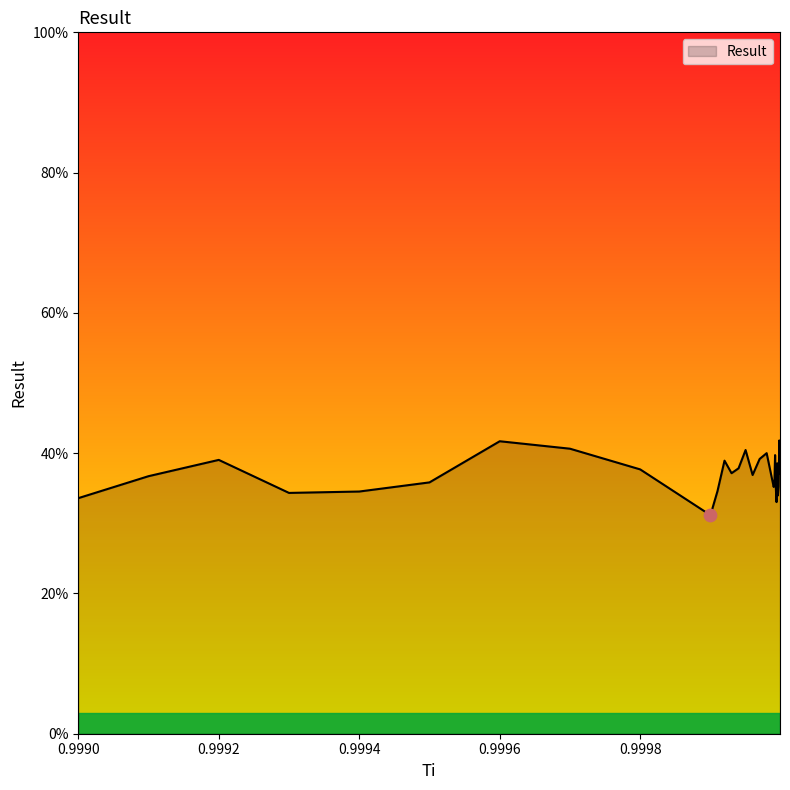

What is the smallest value displayed?

31.2